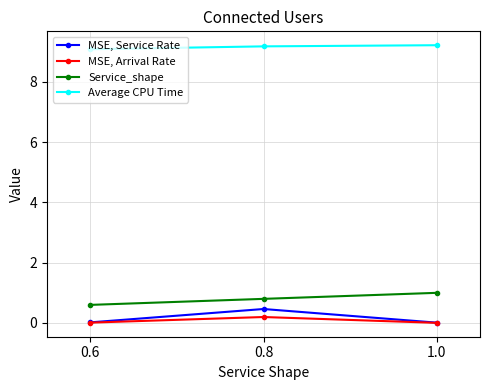

Is it true that Average CPU Time equals 2.4 at 0.6?

False